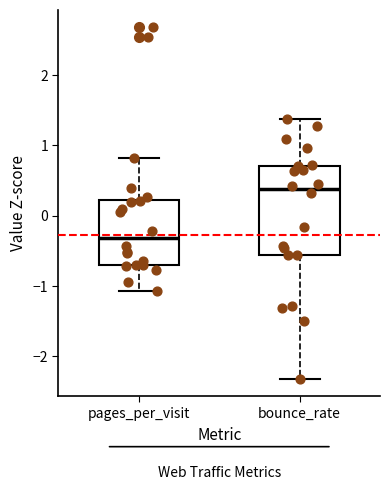

Reading left to right, read every box against the y-axis: the position of its median line, the range the box covers, and the ends of its whiskers. The values are not printed on the chart, so give them approximately, as read against the axis.

pages_per_visit: median -0.3, box -0.7 to 0.2, whiskers -1.1 to 0.8
bounce_rate: median 0.4, box -0.6 to 0.7, whiskers -2.3 to 1.4